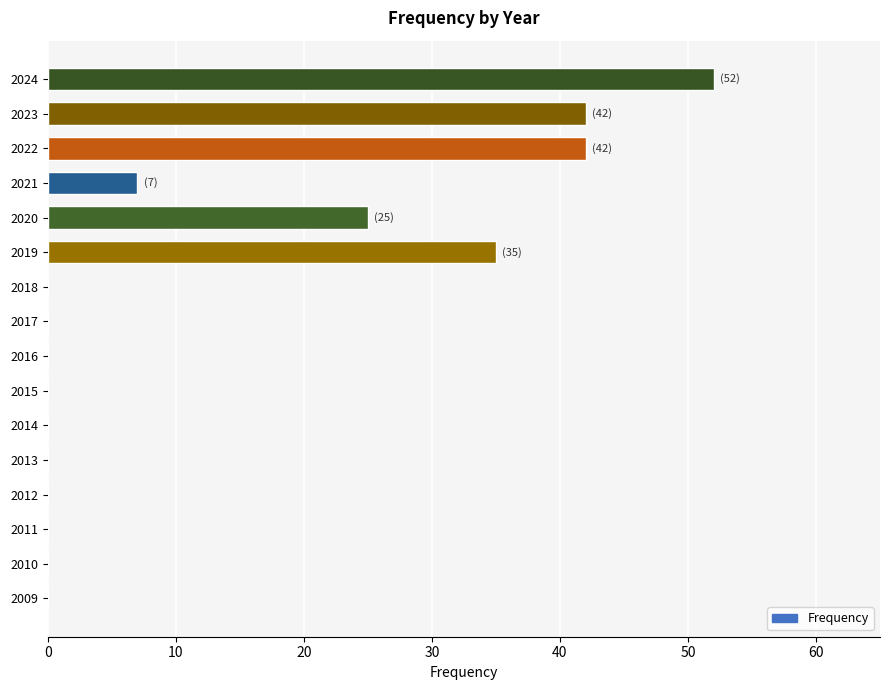

What is the difference between the values at 2013 and 2019?

35